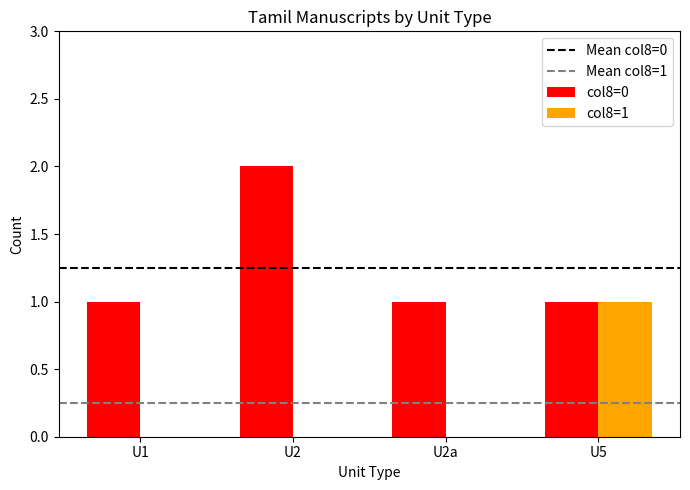

At which label does col8=0 reach its peak?

U2